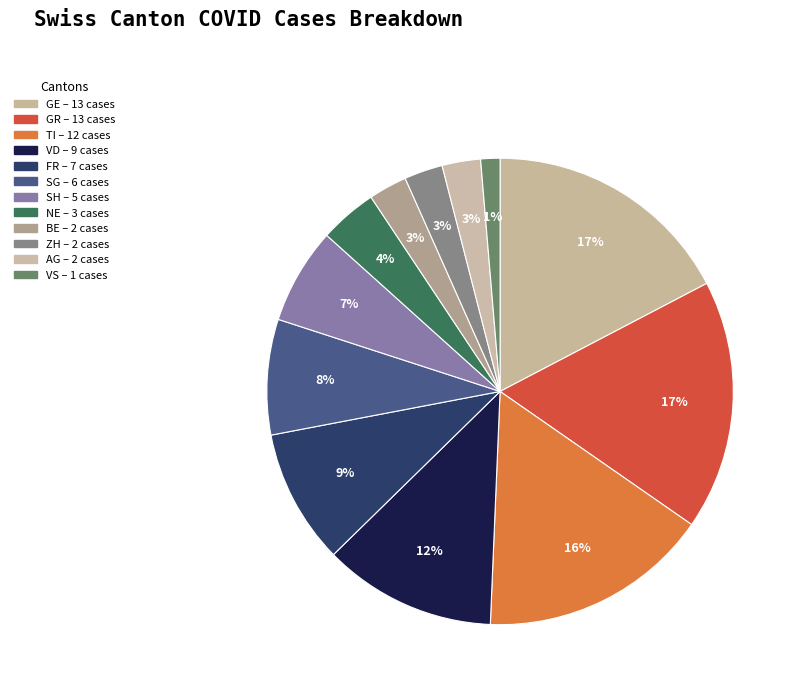

Does any single category account for the majority?

No